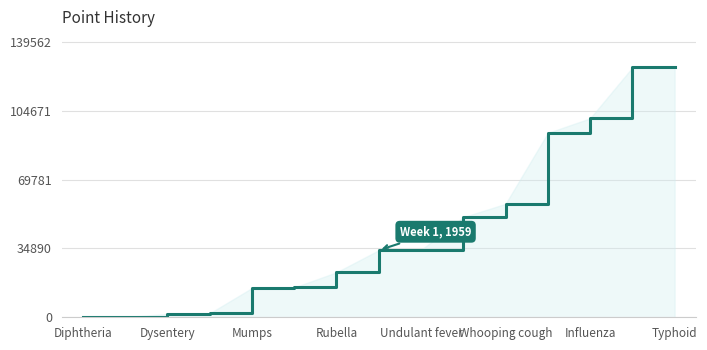

What is the difference between the maximum and minimum values?

126809